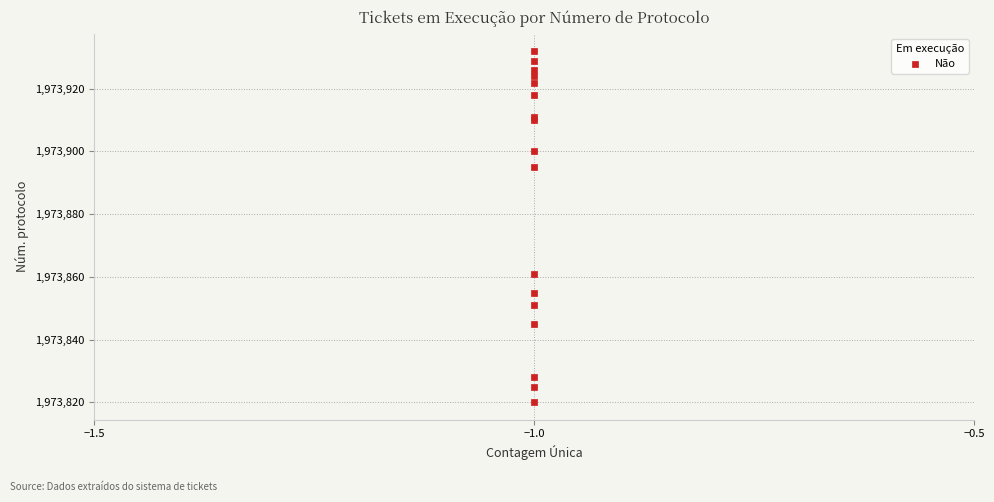

What Y value in the scatter plot is closest to 1973876?

1973861